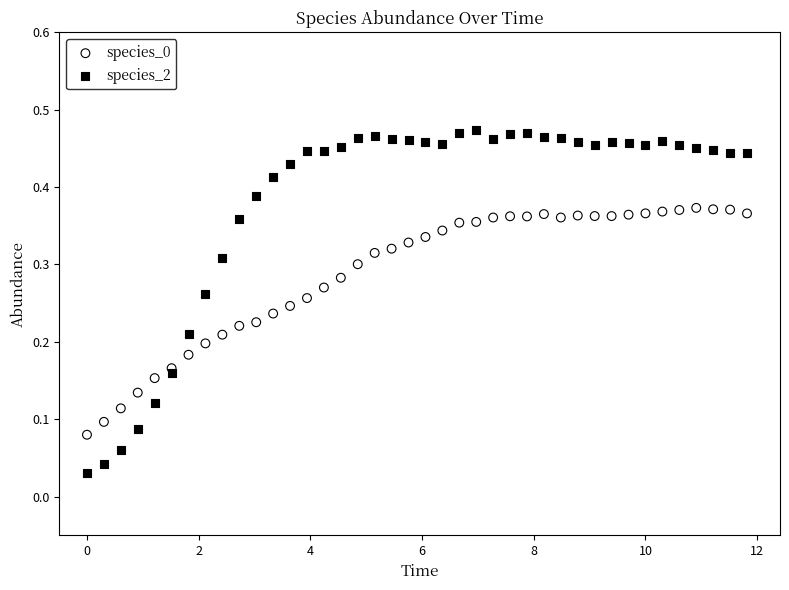

Which series has the widest spread of Y values?

species_2